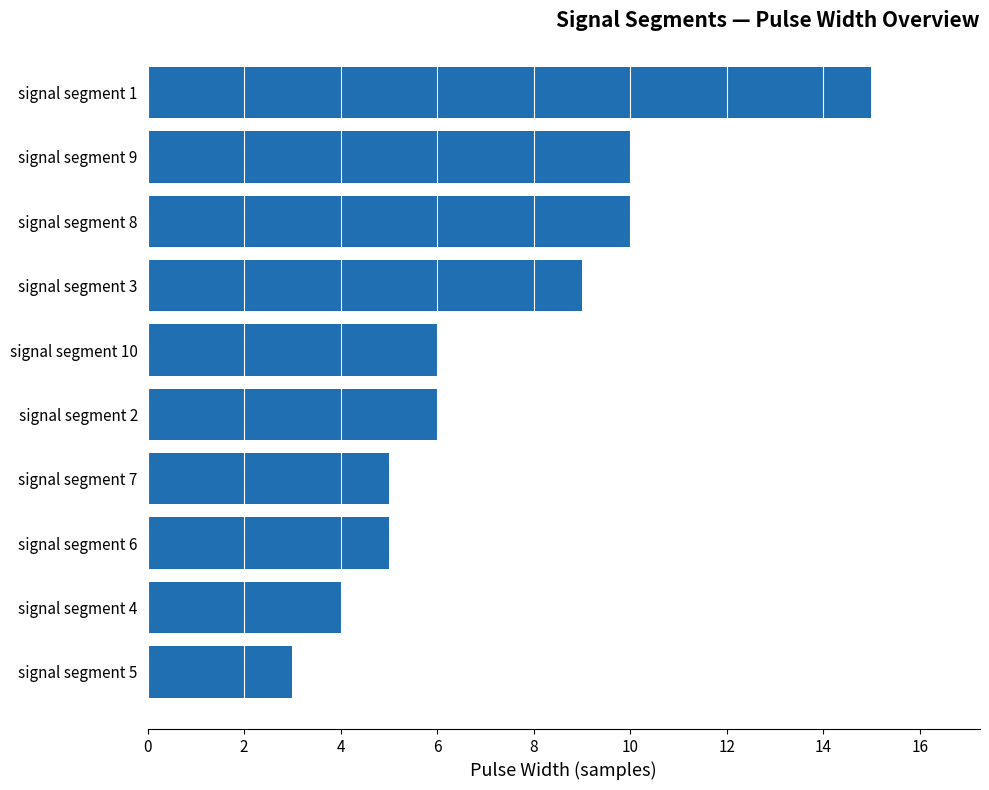

Between signal segment 2 and signal segment 1, which is larger?

signal segment 1